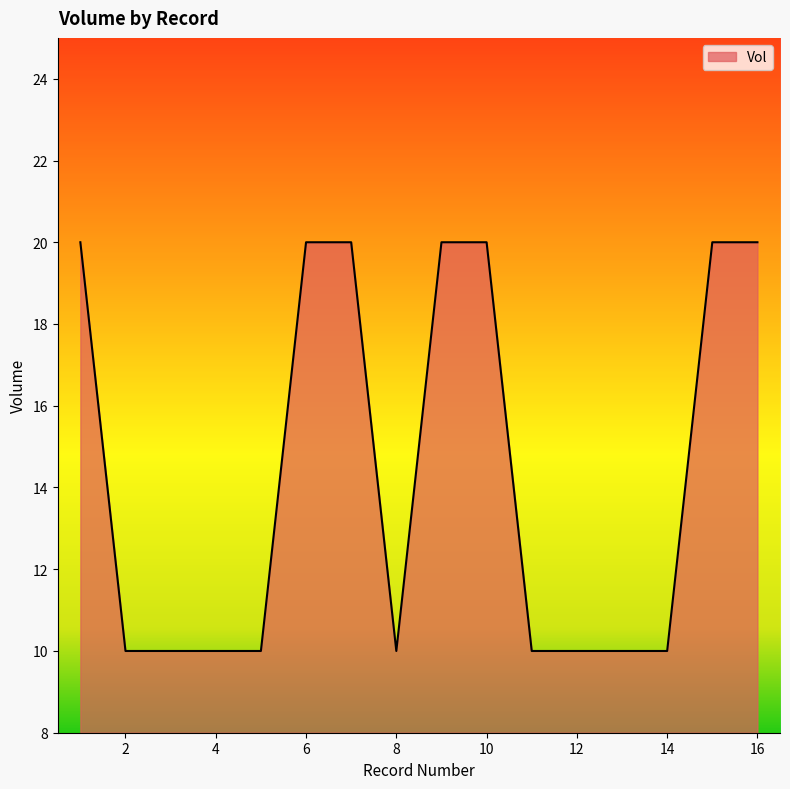

What is the difference between the maximum and second lowest values?

10